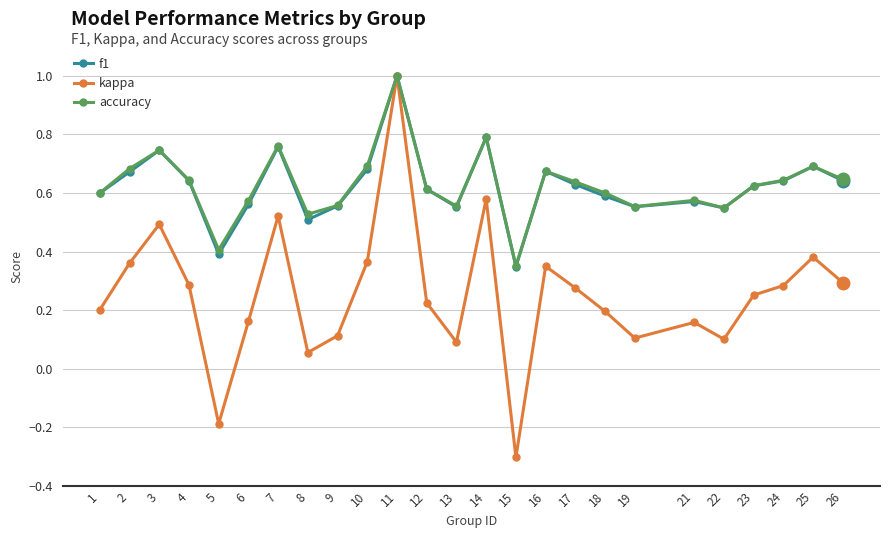

True or false: accuracy has more than 2 points higher than both neighbors.

True